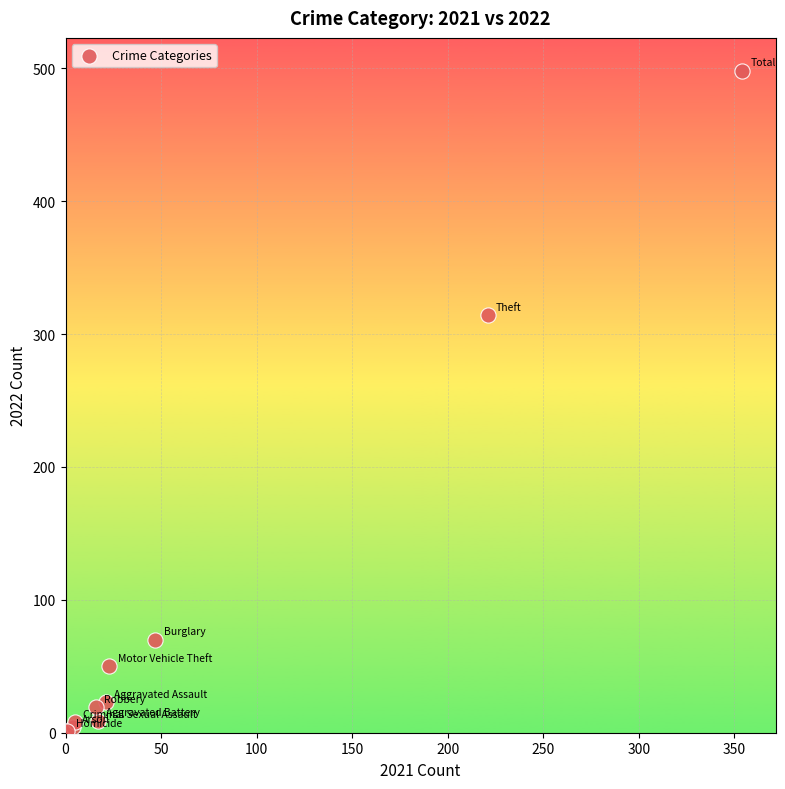

What Y value in the scatter plot is closest to 249?

314